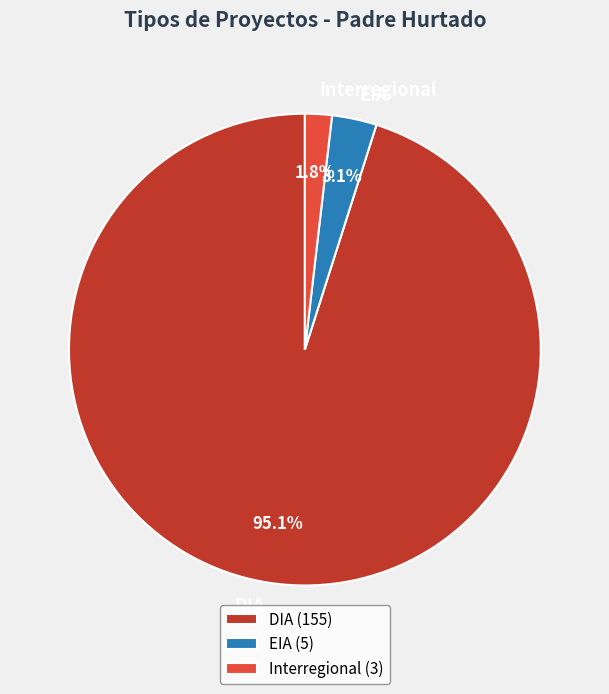

Between EIA and Interregional, which is larger?

EIA